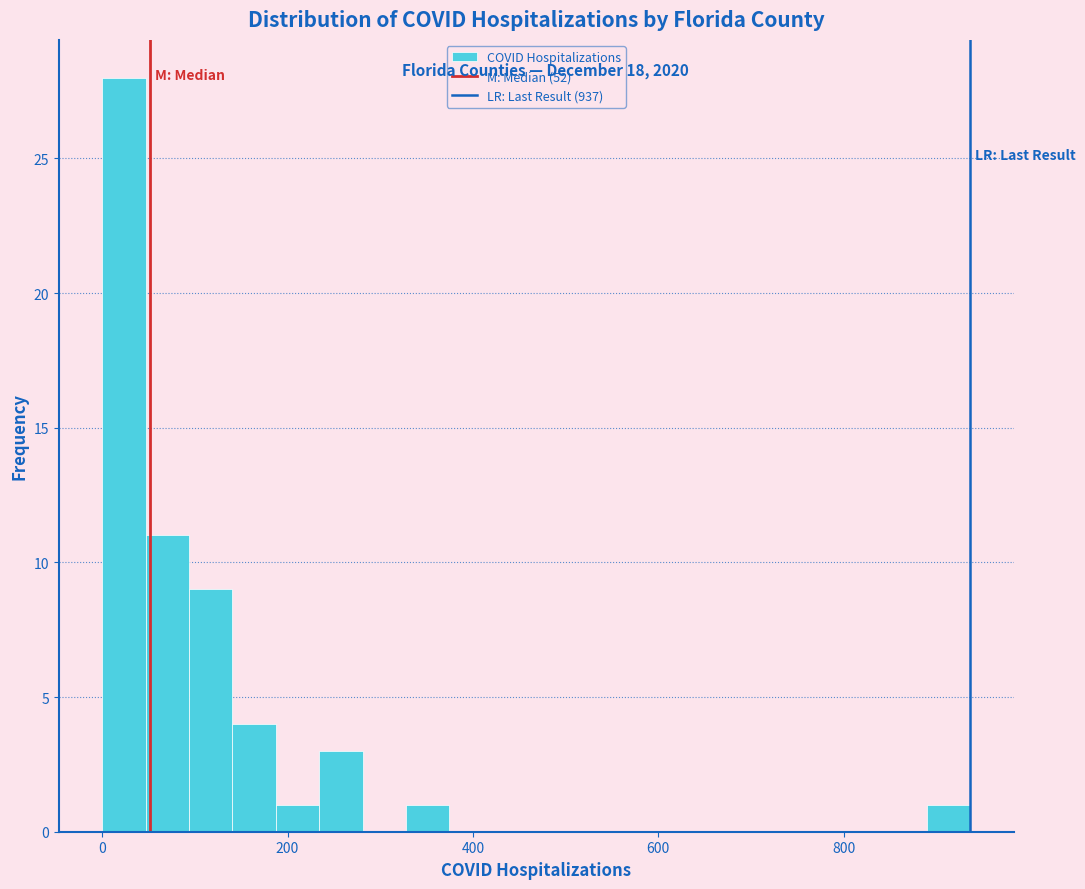

Read against the x-axis, roughly where is the centre of the tallest bar?

20